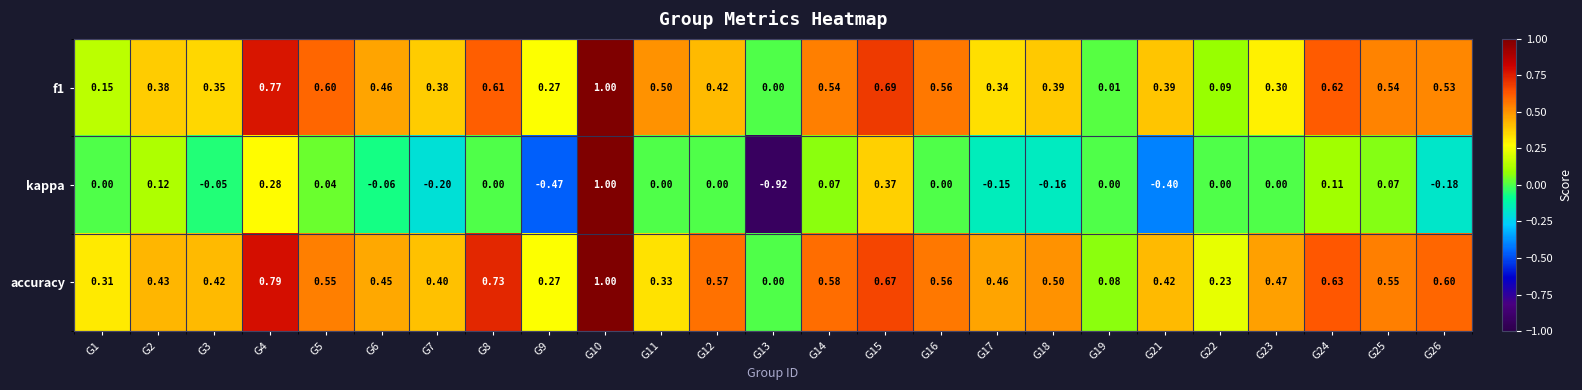

Is the value of kappa at G4 greater than the value of accuracy at G3?

No